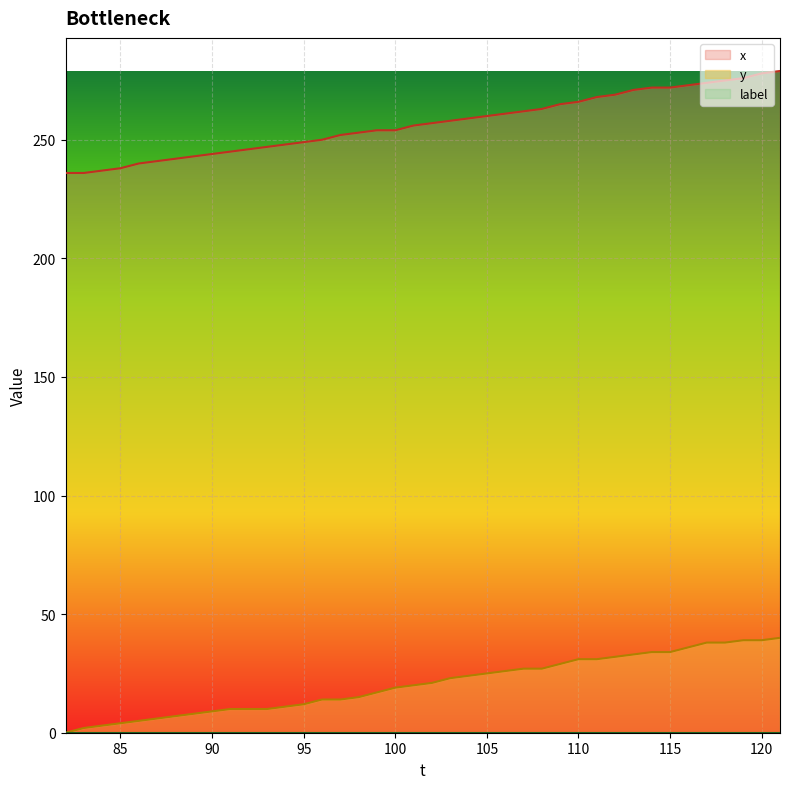

What is the difference between the highest and lowest values at 93?

237